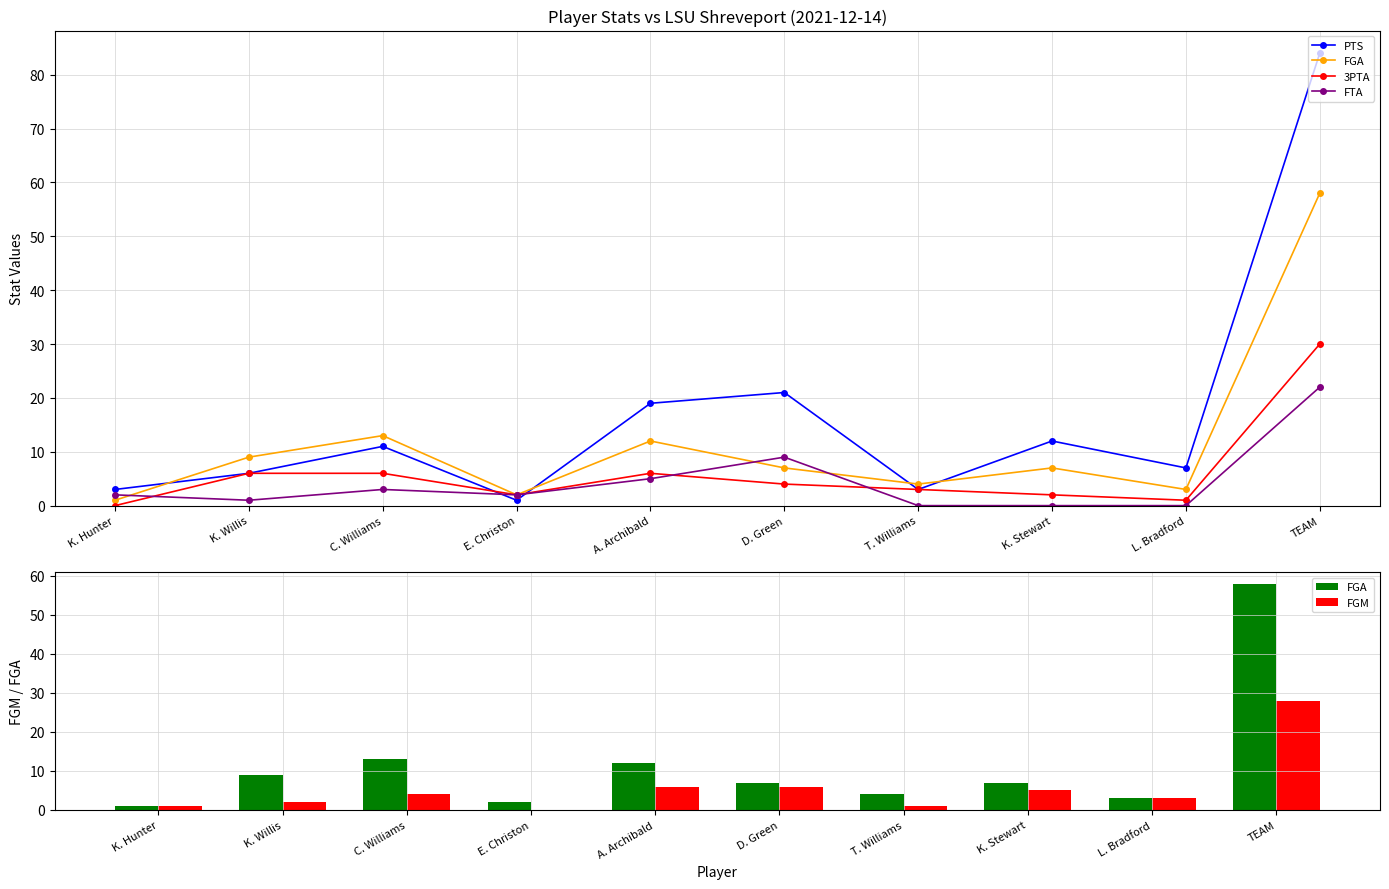

What is the highest value of the 3PTA series?

30